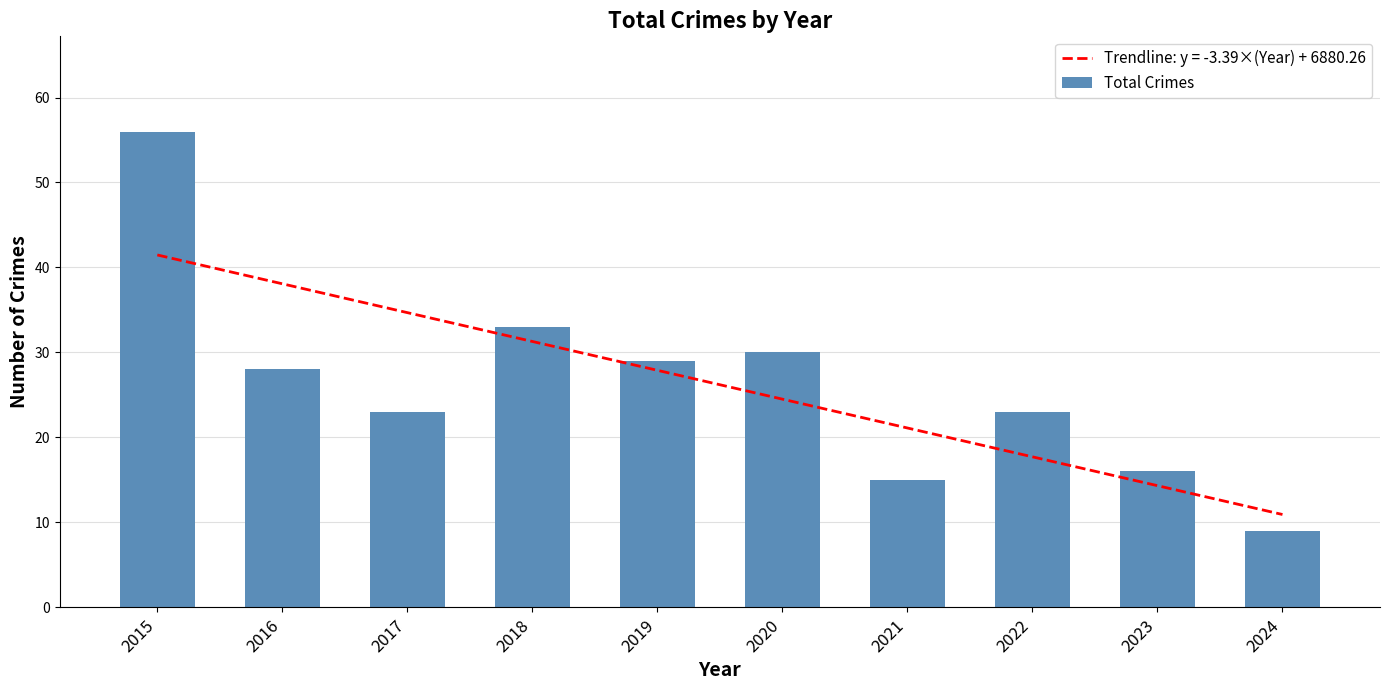

How many bars are there in total?

10